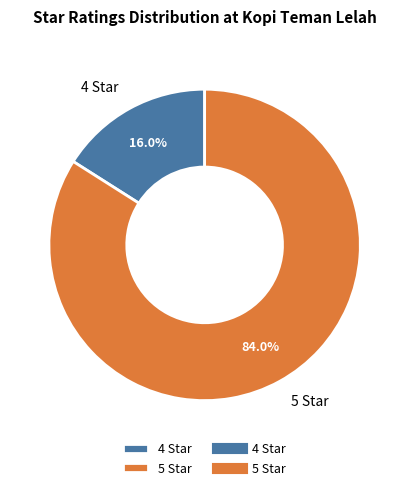

How many slices are in this pie chart?

2